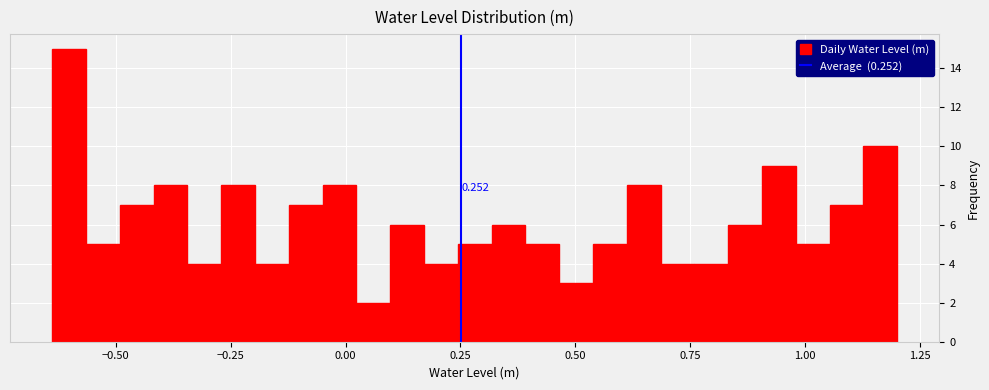

Read against the x-axis, roughly where is the centre of the tallest bar?

-0.60